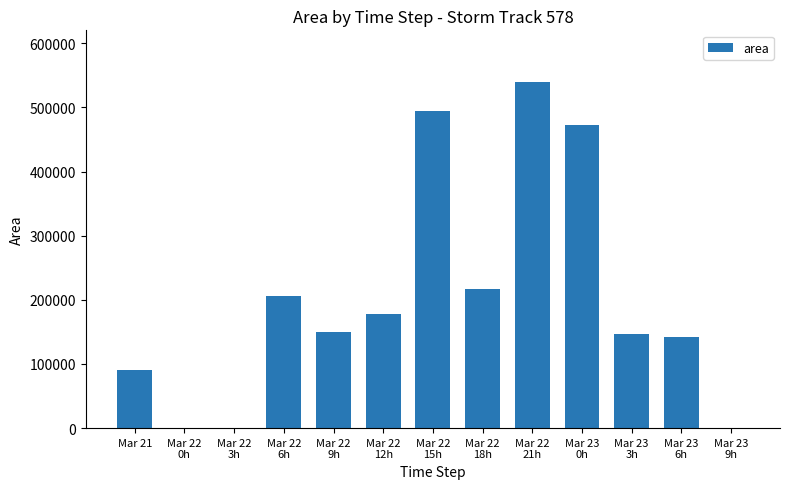

What is the sum of the values at Mar 22
0h and Mar 22
15h?

494375